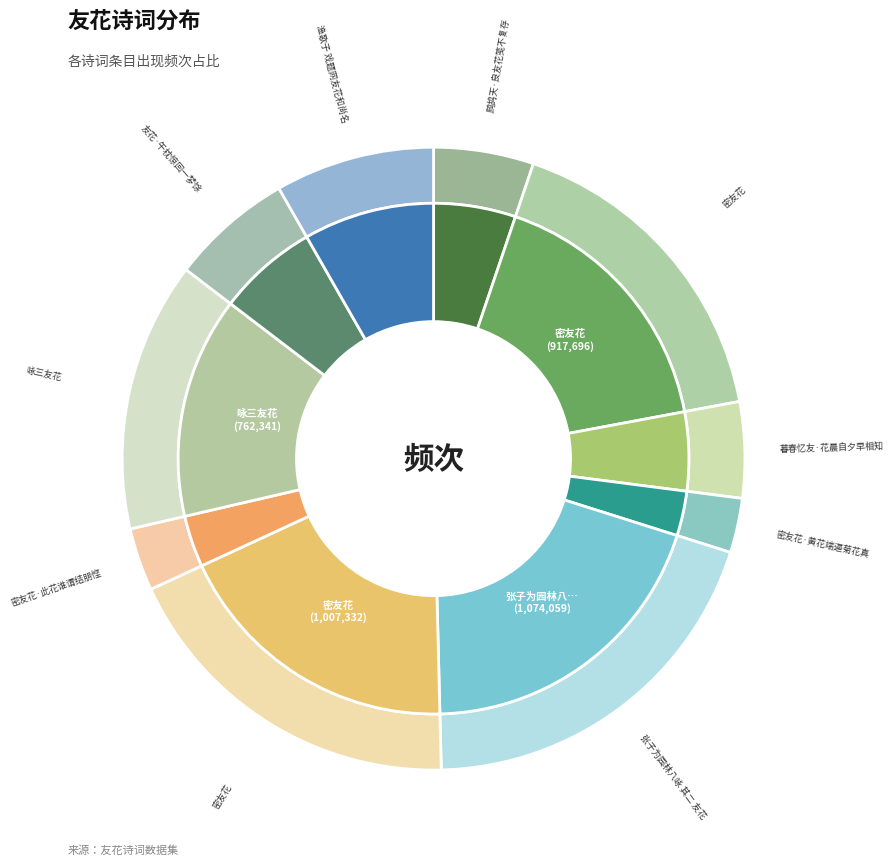

Between 友花·午枕惊回一梦馀 and 渔歌子 戏题网友花和尚名, which is larger?

渔歌子 戏题网友花和尚名